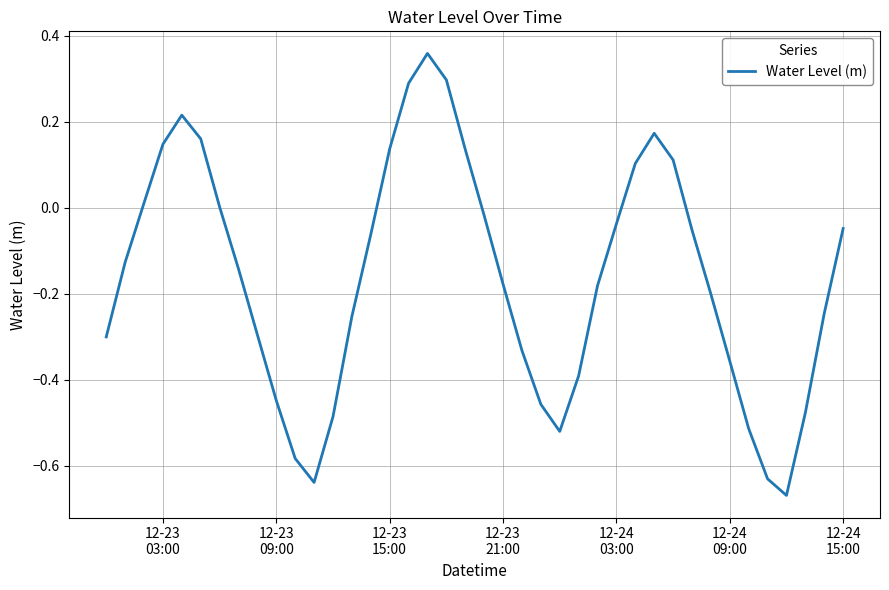

What is the difference between the maximum and minimum values?

1.0